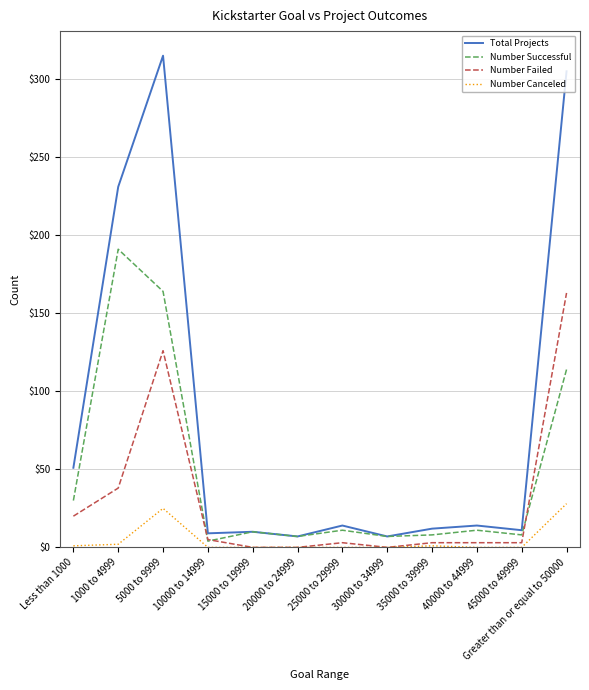

At which label does Number Canceled reach its peak?

Greater than or equal to 50000